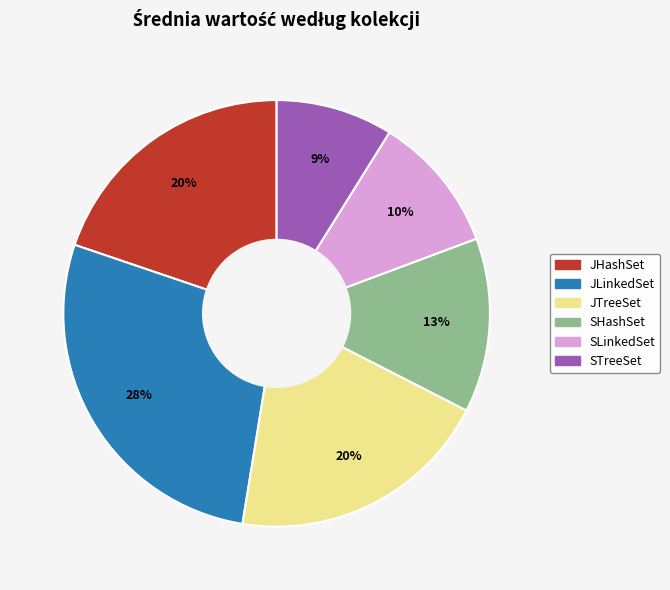

How many slices are in this pie chart?

6